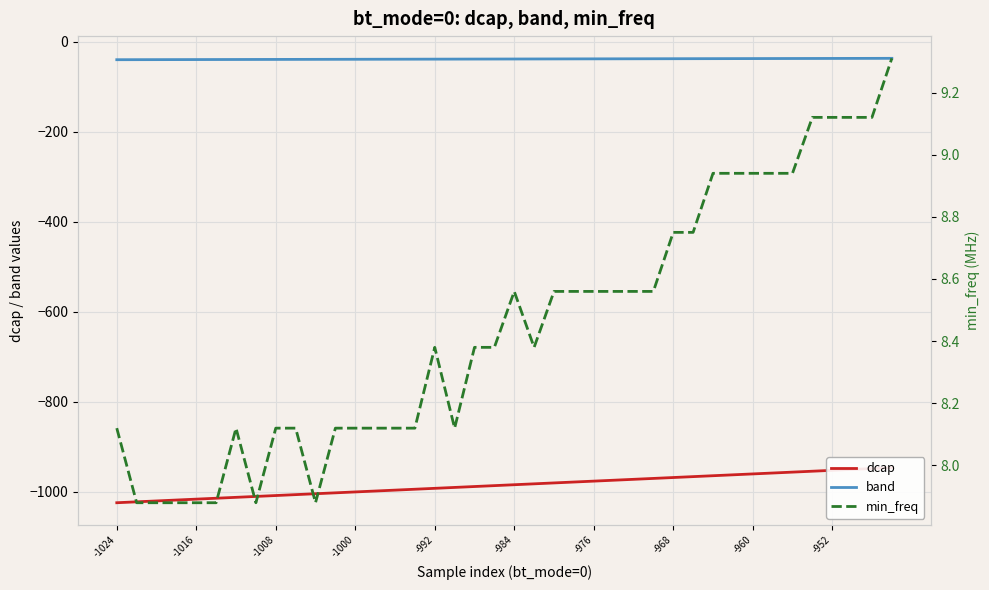

What is the lowest value of the band series?

-40.0